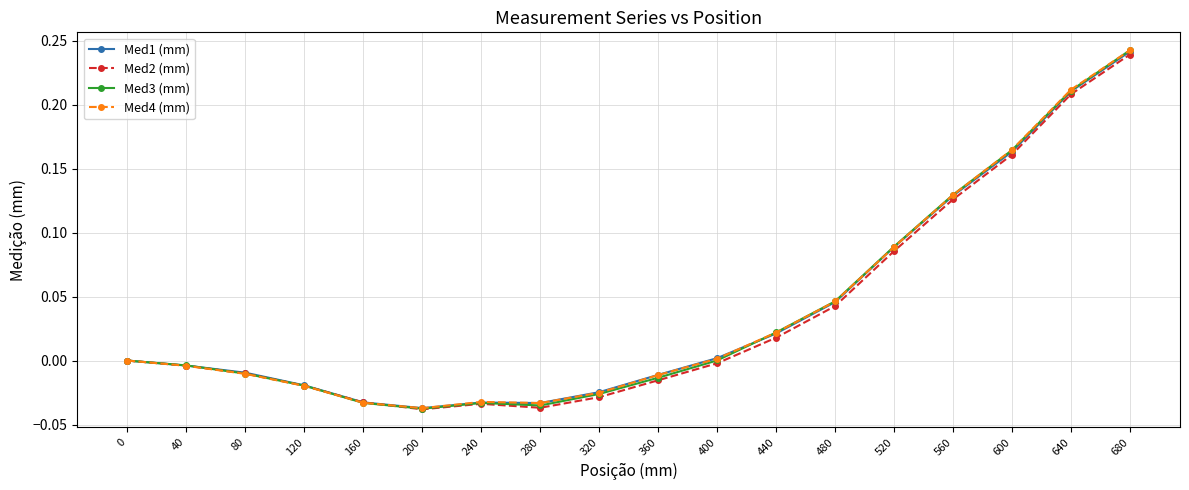

Is the value of Med3 (mm) at 320 greater than the value of Med2 (mm) at 600?

No